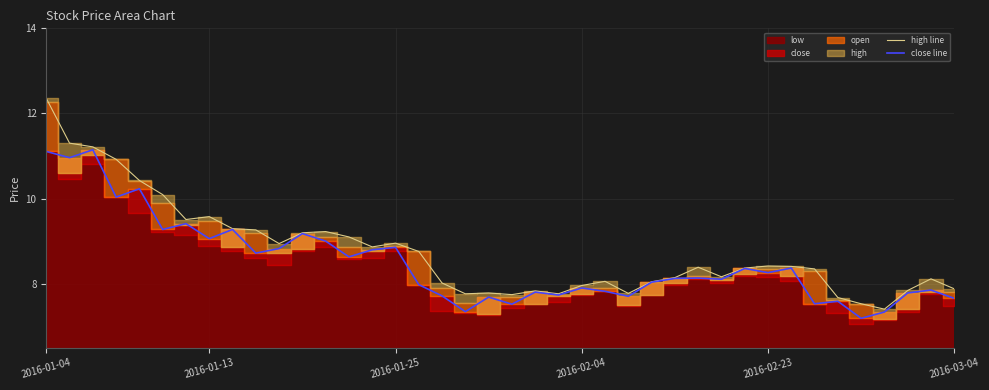

What is the highest value of the high line series?

12.4